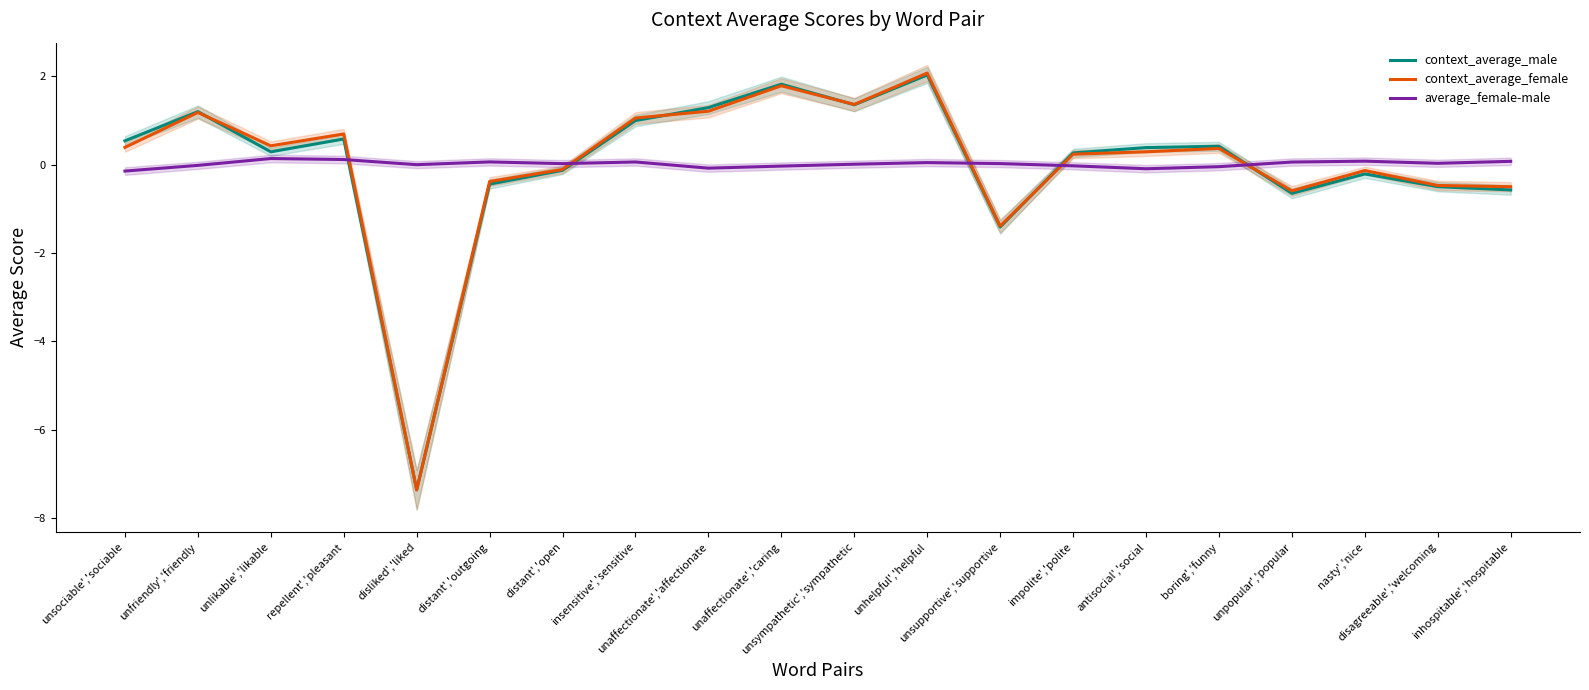

Count the number of data series in this chart.

3